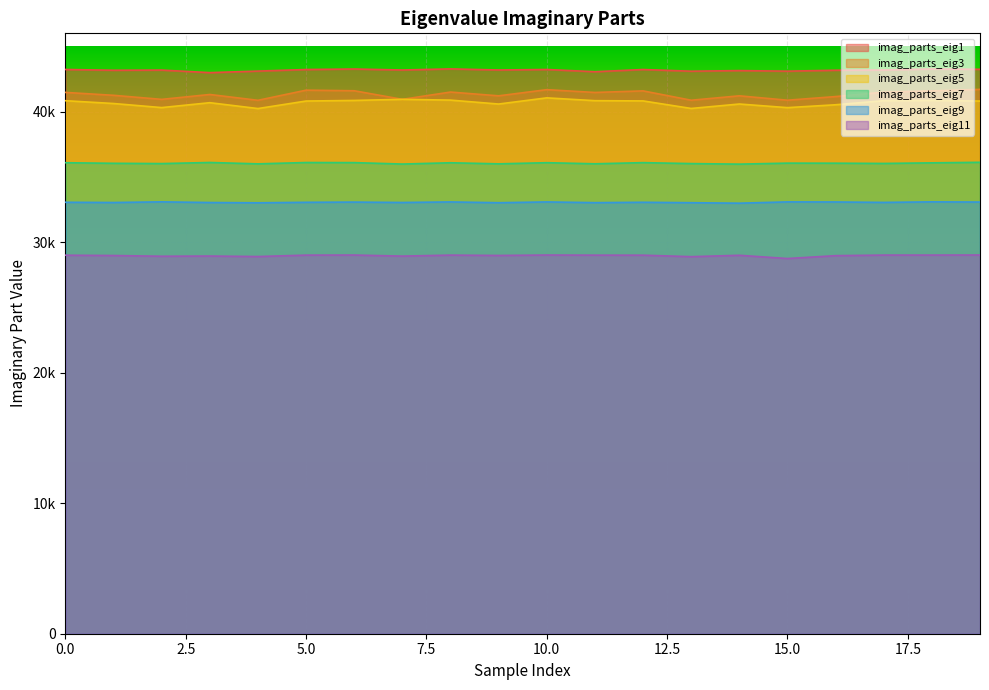

What are all the series names shown in the legend?

imag_parts_eig1, imag_parts_eig3, imag_parts_eig5, imag_parts_eig7, imag_parts_eig9, imag_parts_eig11